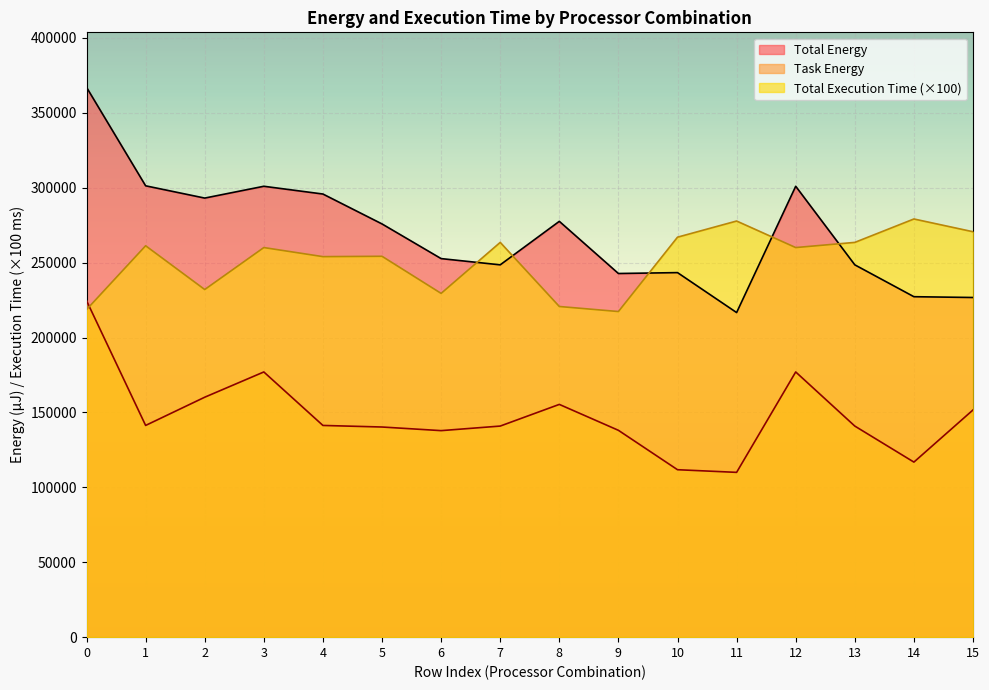

What are all the series names shown in the legend?

Total Energy, Task Energy, Total Execution Time (×100)